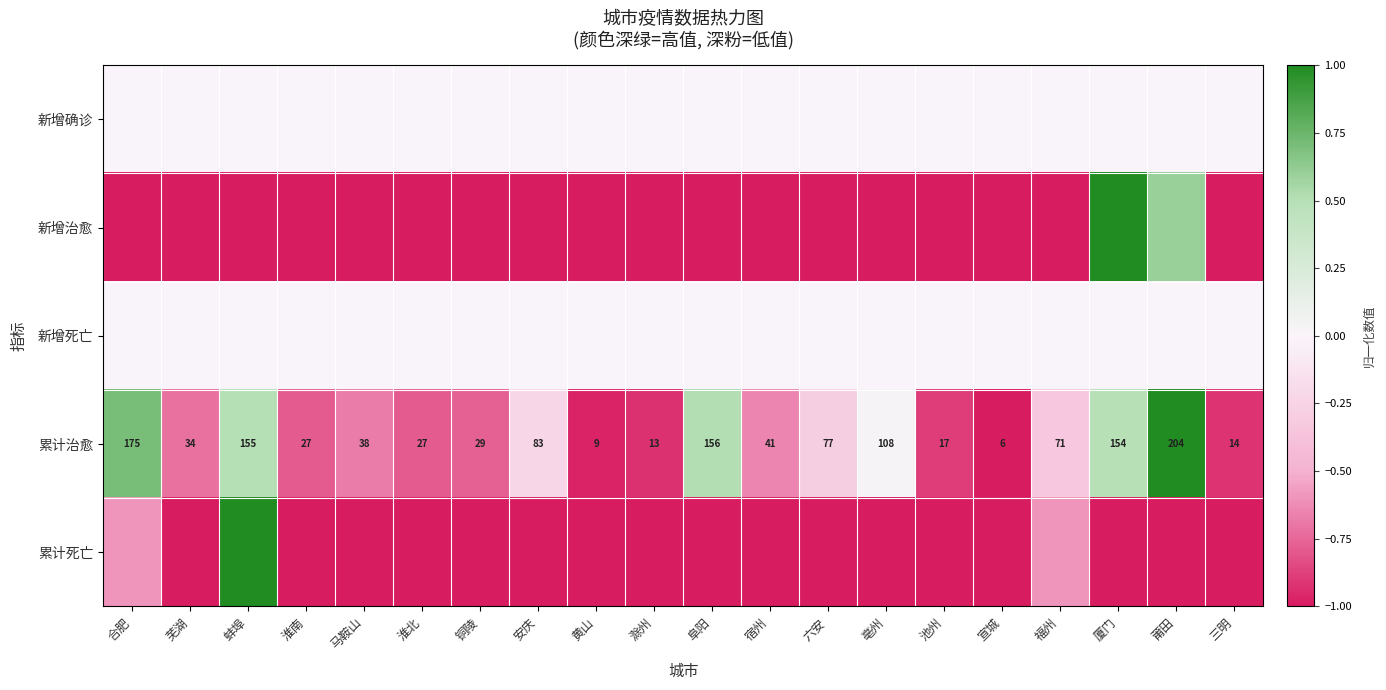

At which label does 累计治愈 reach its minimum?

宣城